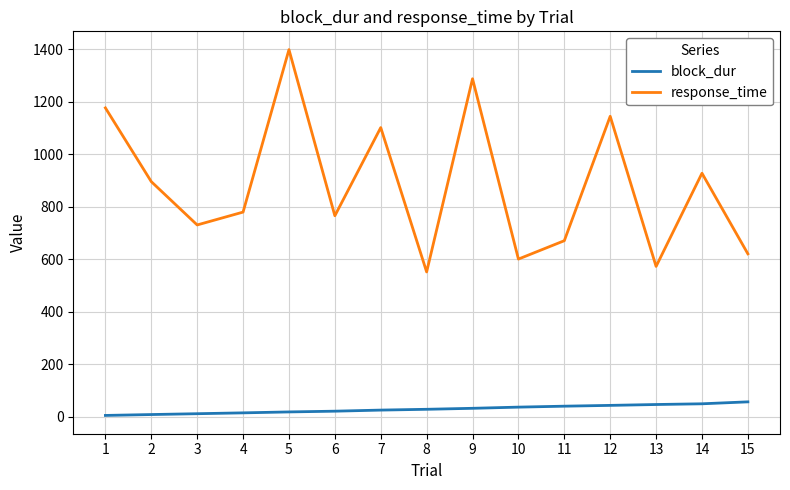

Which series has the largest total across all categories?

response_time